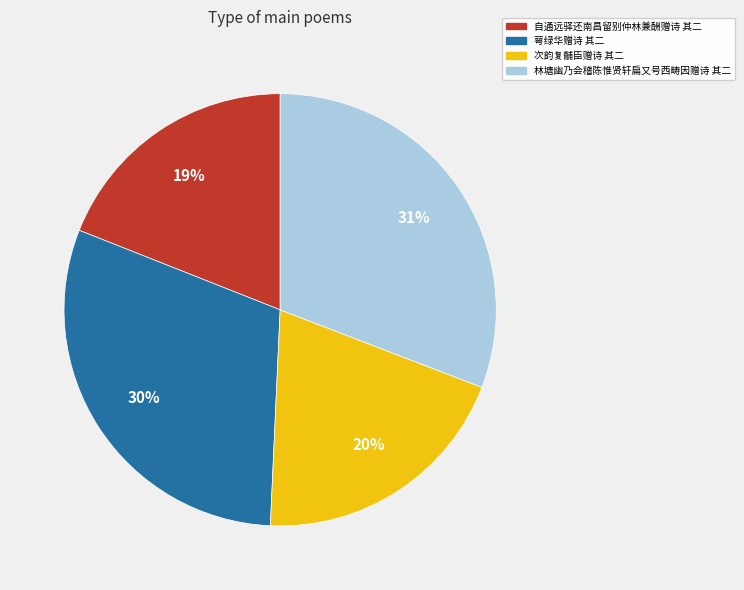

The 萼绿华赠诗 其二 slice represents 19% of the pie. True or false?

False